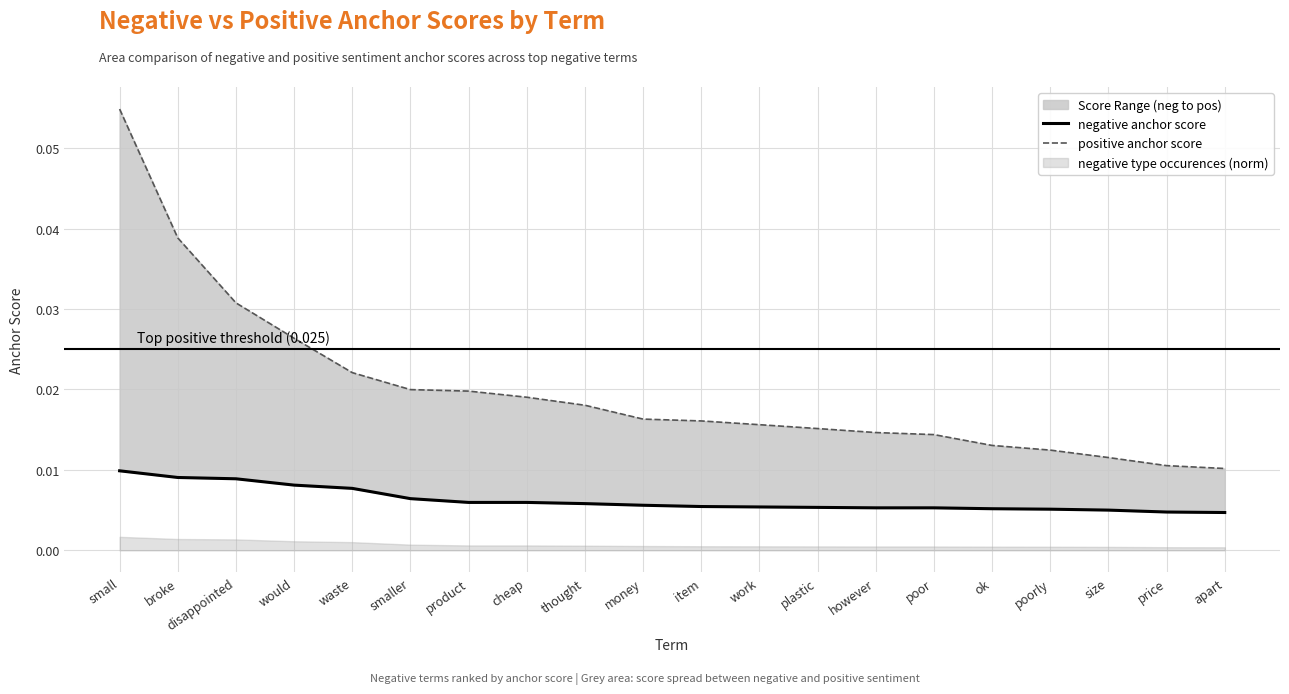

How many lines are shown in the chart?

2